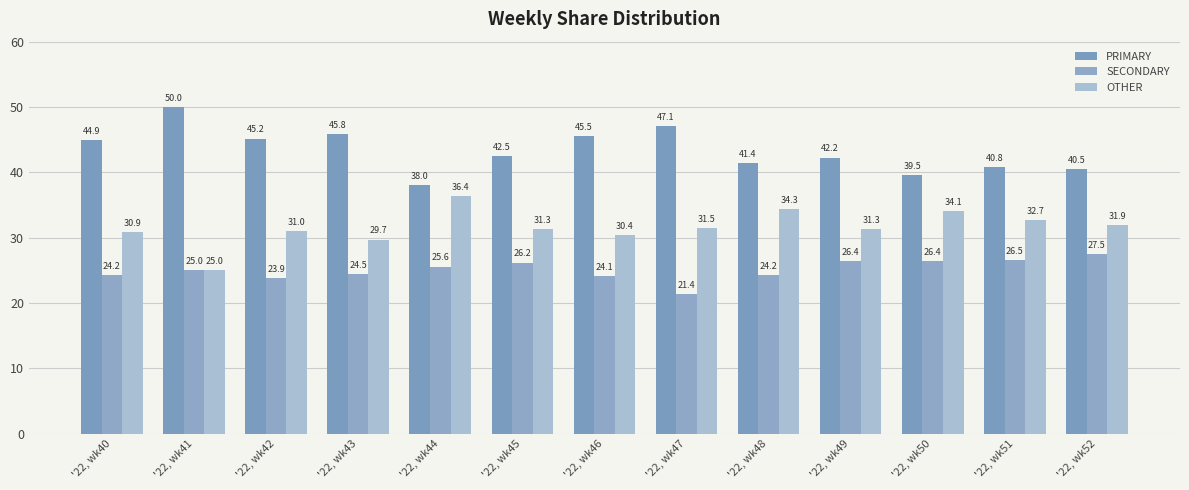

At which label does OTHER first exceed 31?

'22, wk44